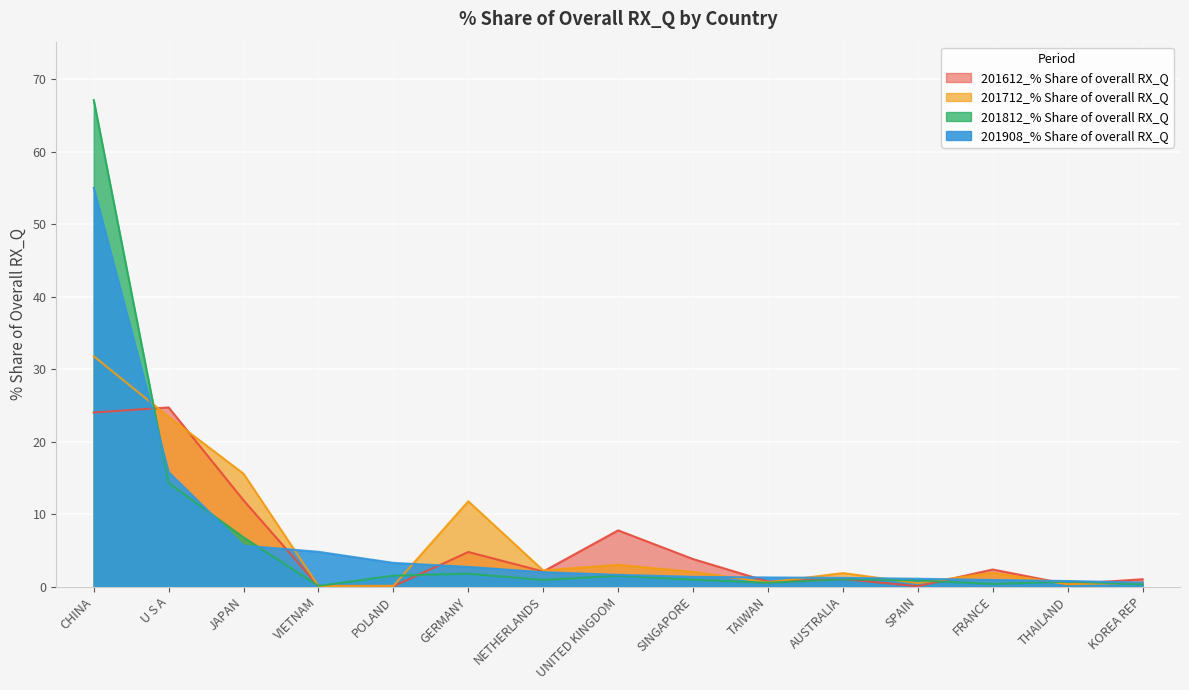

What is the difference between the maximum and minimum values in the 201612_% Share of overall RX_Q series?

24.7